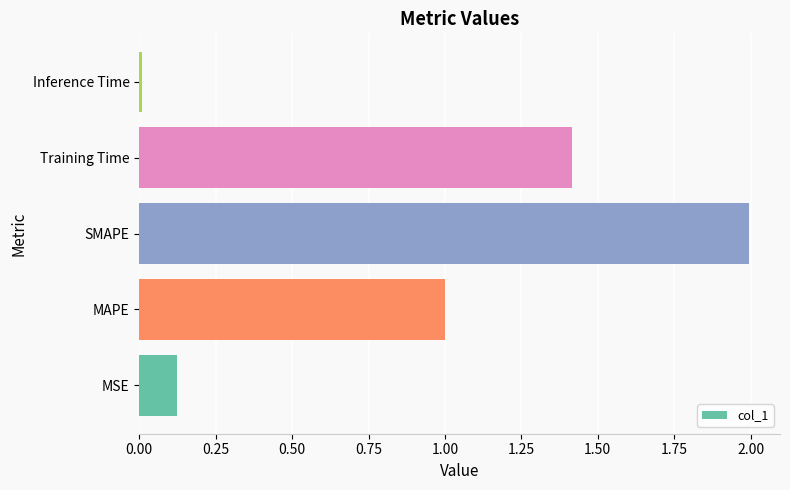

At which label is the value closest to 1?

MAPE